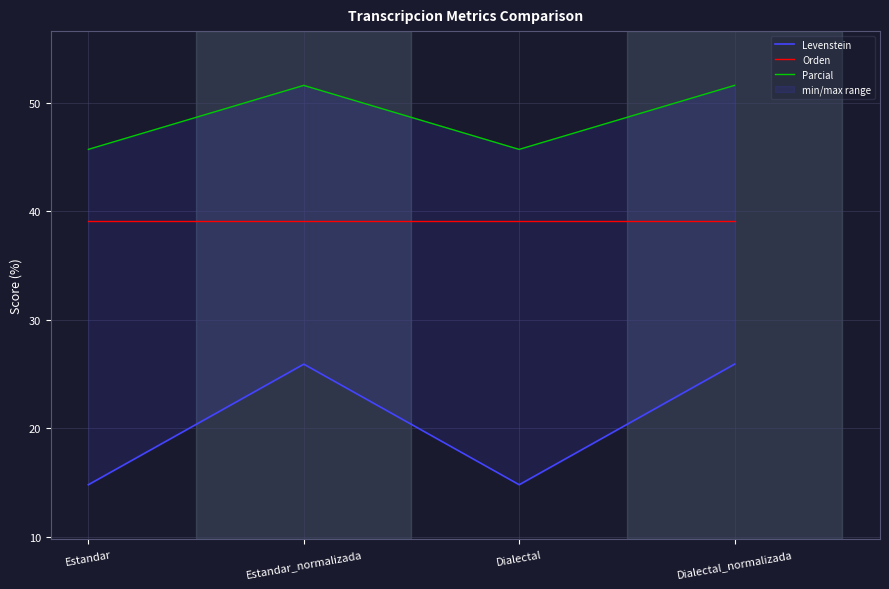

How many interior local peaks does the Levenstein series have?

1